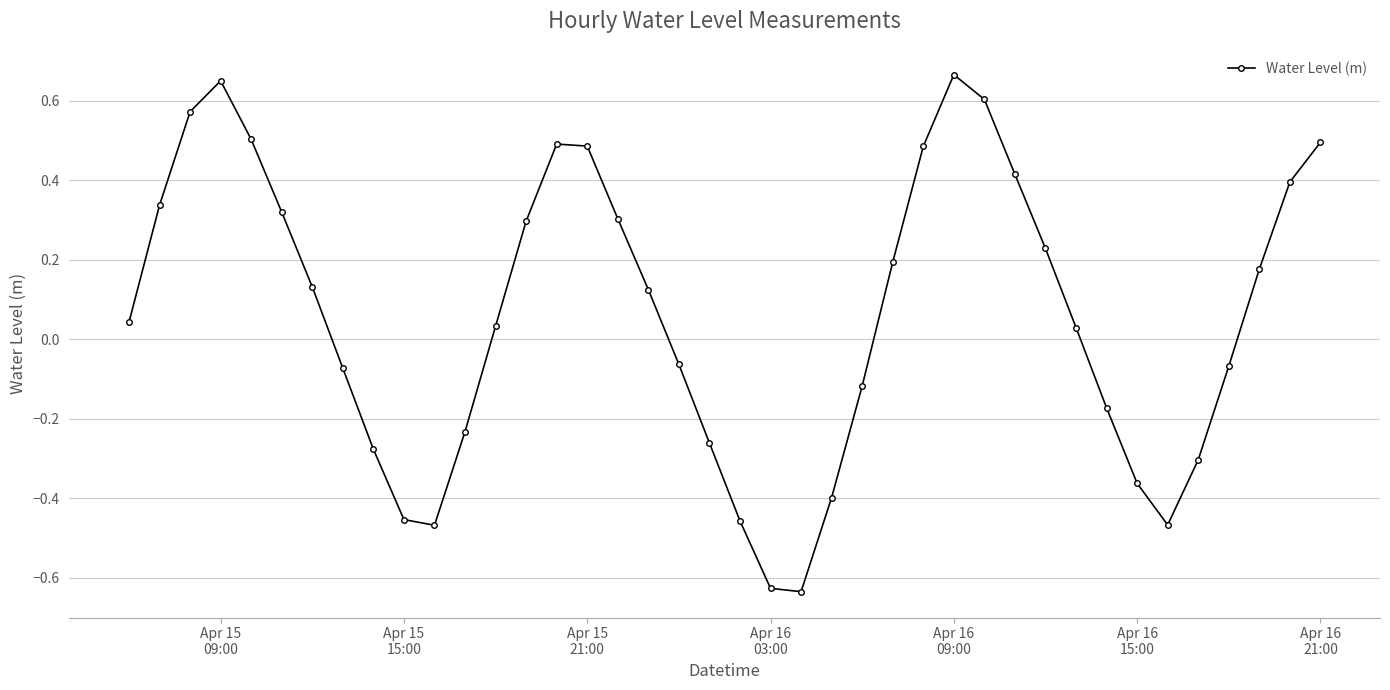

How many interior local peaks (higher than both neighbors) does the data have?

3